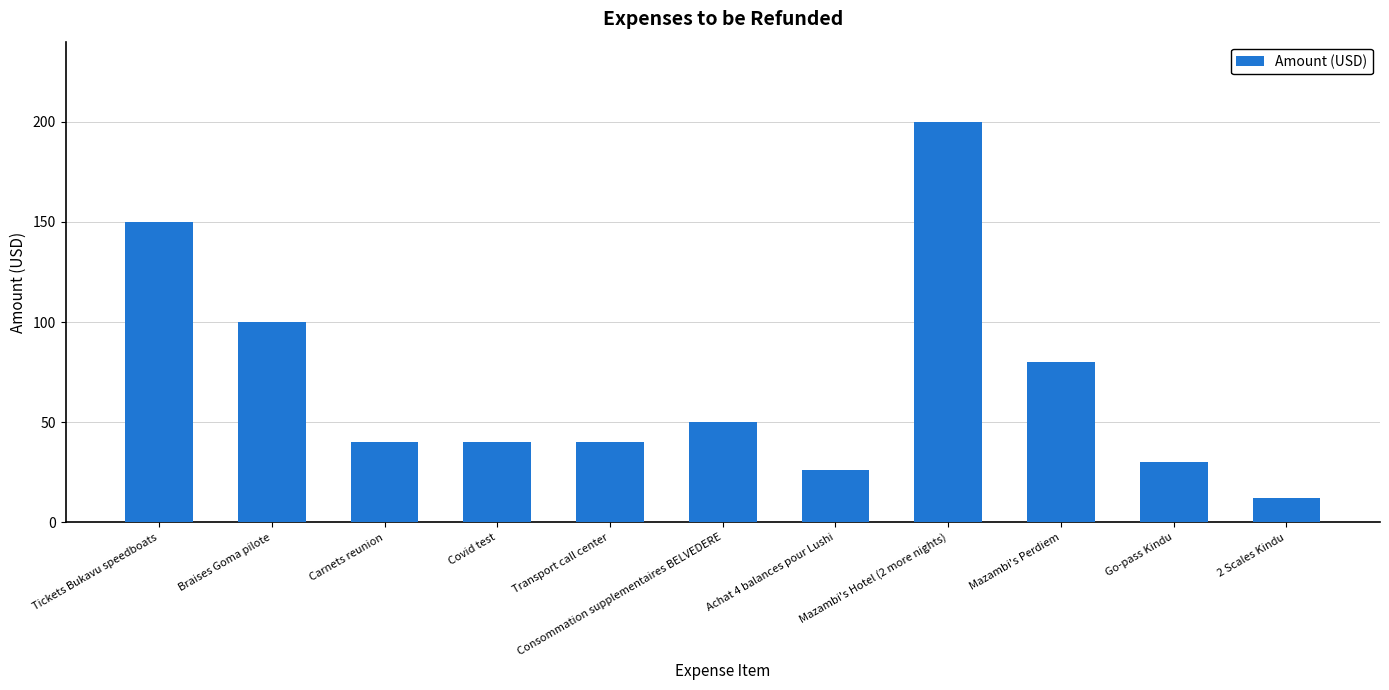

What is the smallest value displayed?

12